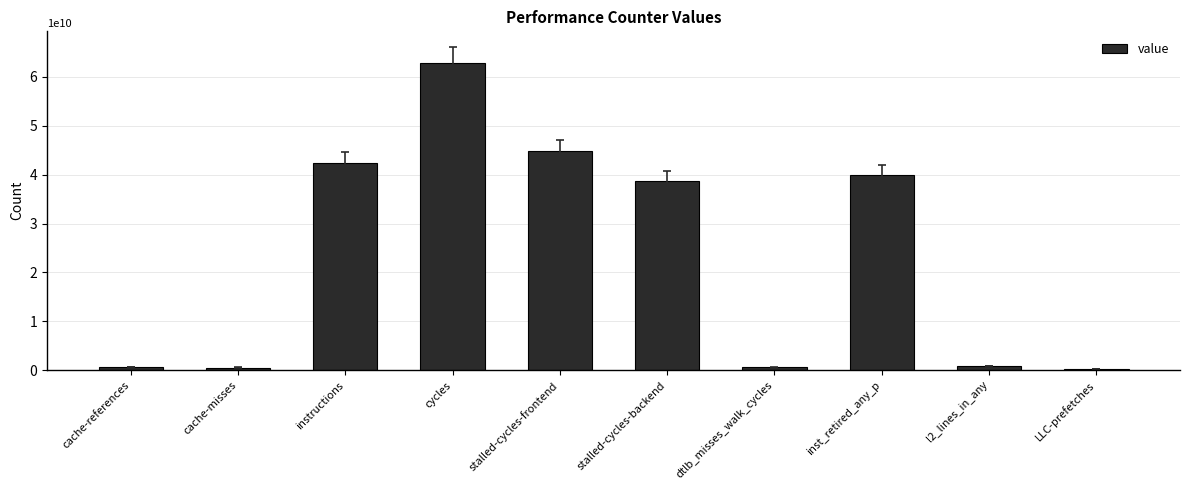

Which label corresponds to the largest value in the chart?

cycles